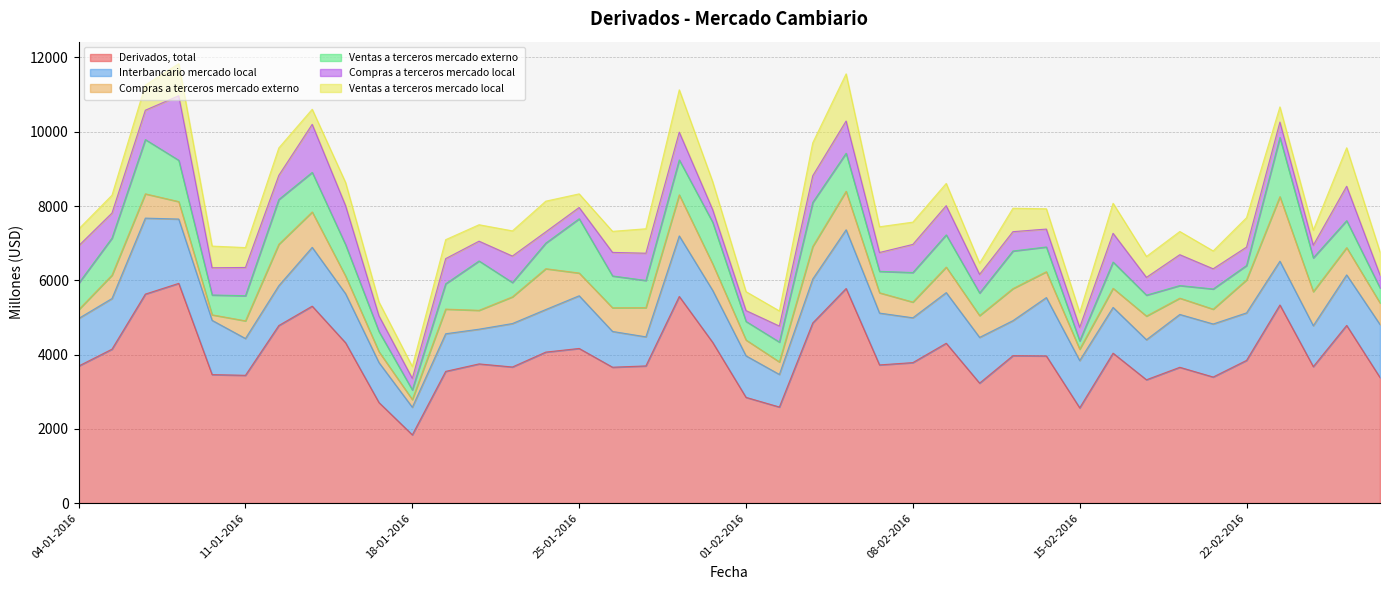

Does the chart display data point markers on the line(s)?

No